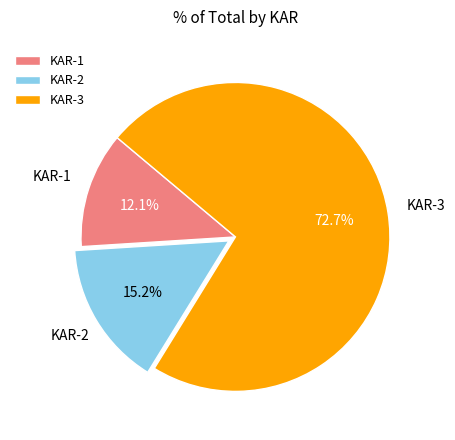

Which category has the biggest portion of the pie?

KAR-3